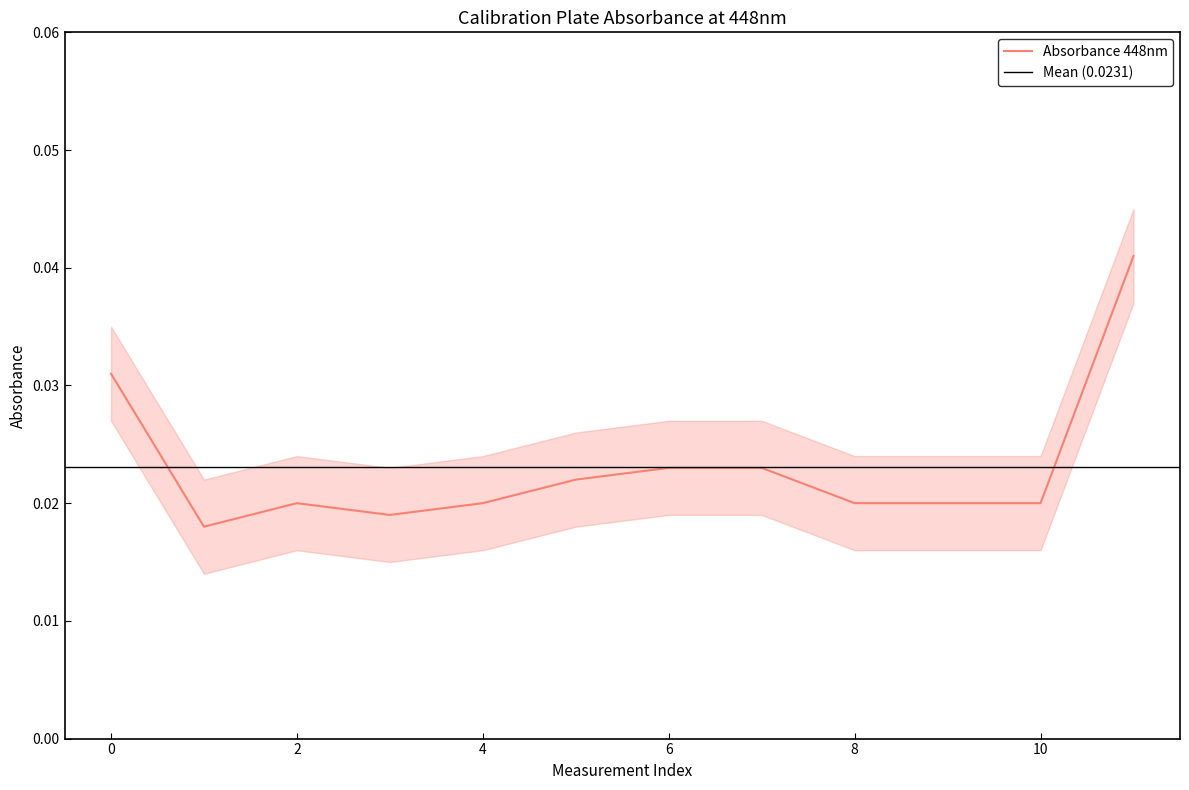

Rank the categories by value from highest to lowest.

11, 0, 6, 7, 5, 2, 4, 8, 9, 10, 3, 1